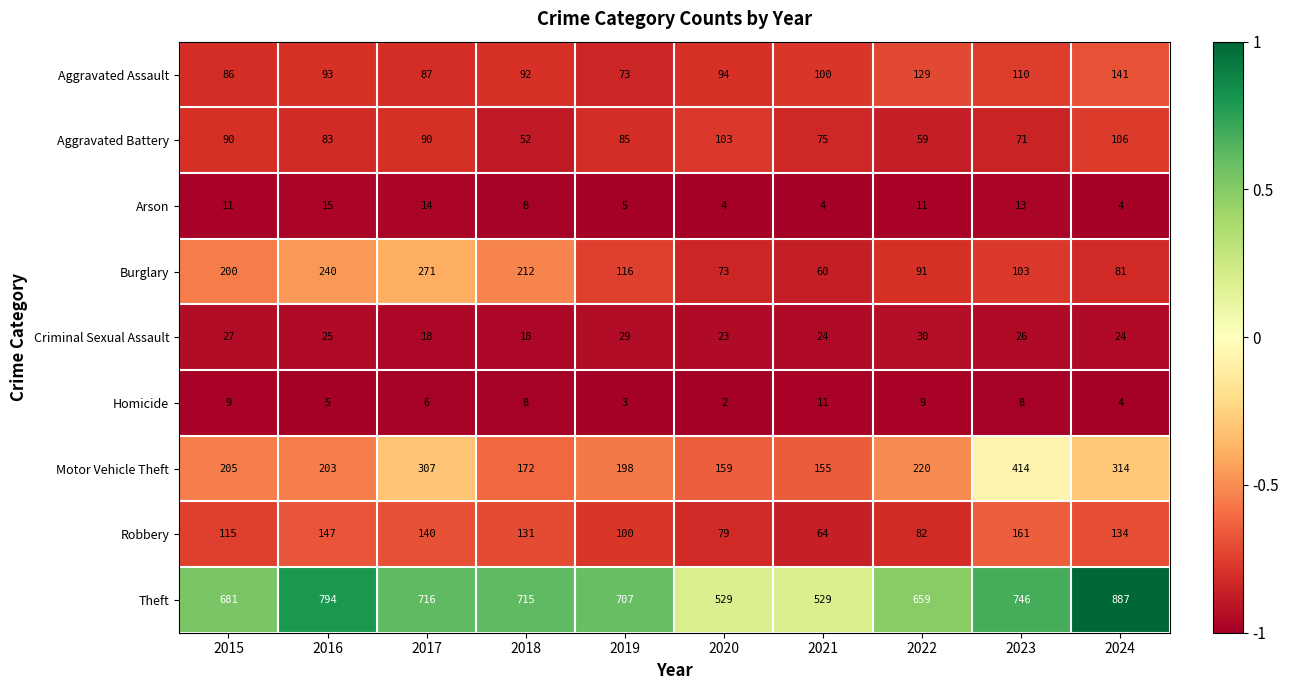

The value of Aggravated Assault at 2021 is 178. True or false?

False